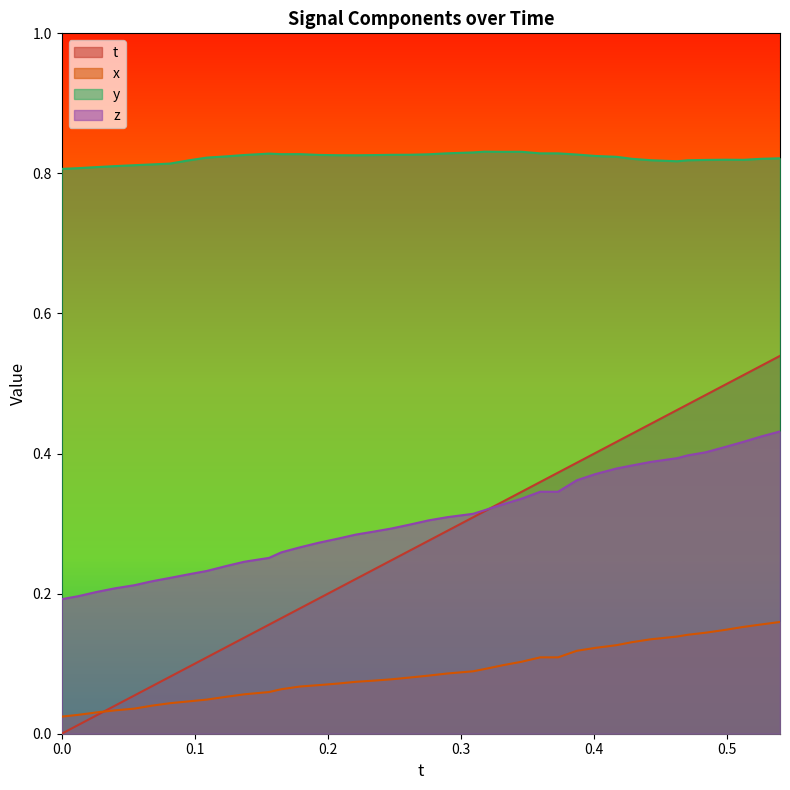

Which series has the largest total across all categories?

y